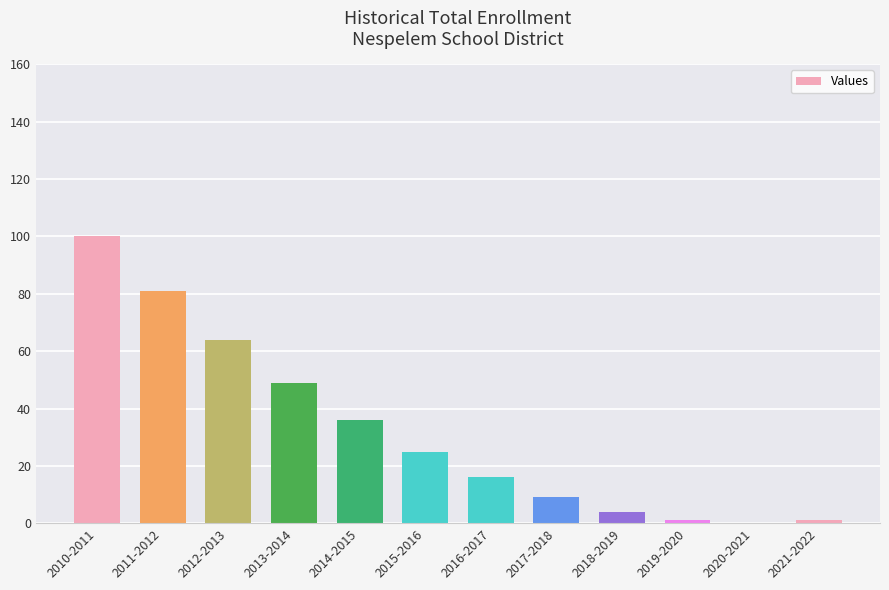

Reading left to right, what are all the values shown in this chart?

100	81	64	49	36	25	16	9	4	1	0	1